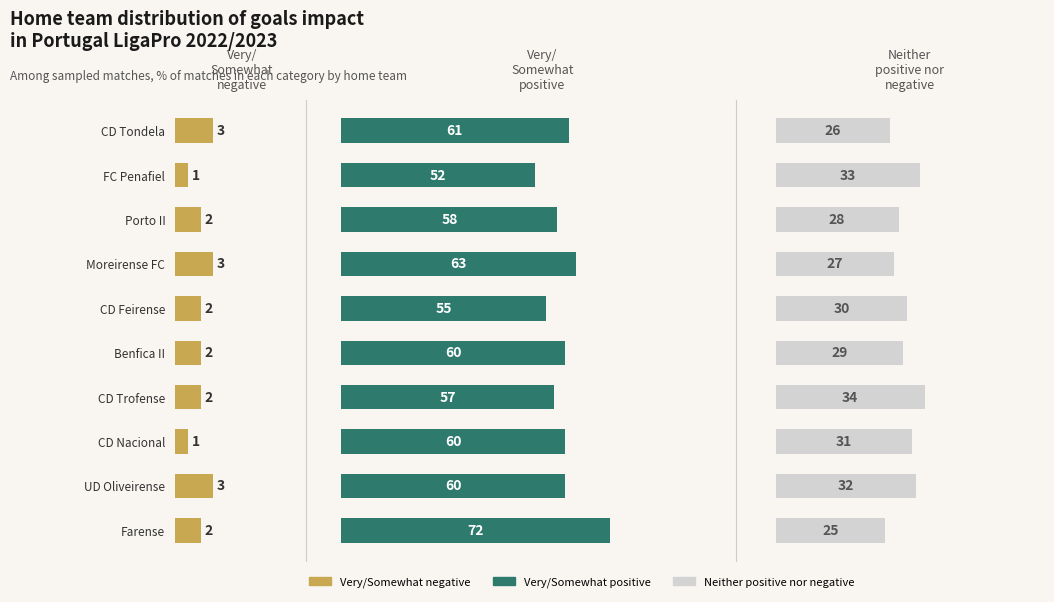

What is the difference between the maximum and minimum values in the Very/Somewhat positive series?

20